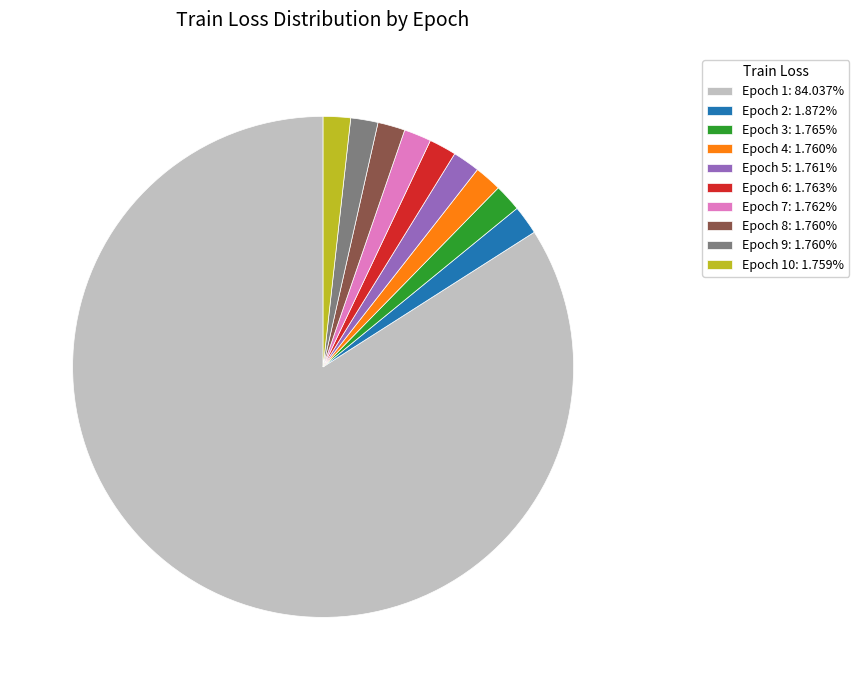

Does any single category account for the majority?

Yes